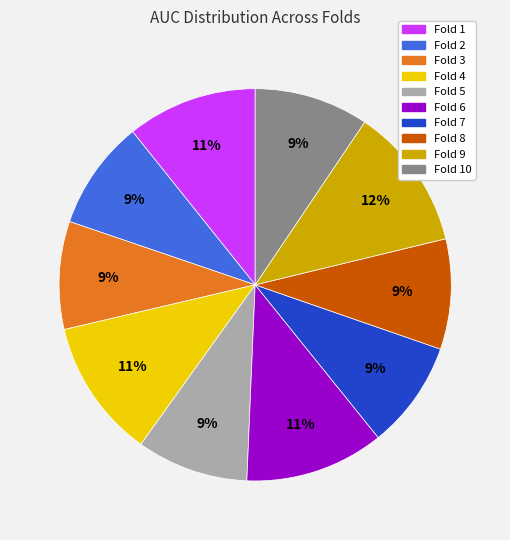

How many slices are in this pie chart?

10